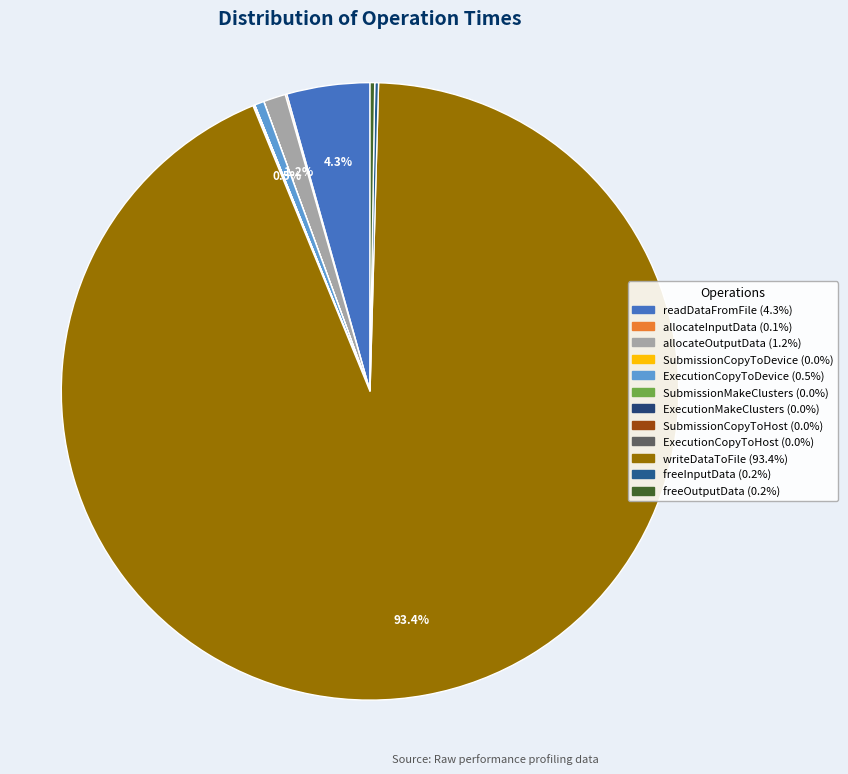

How many slices are in this pie chart?

12